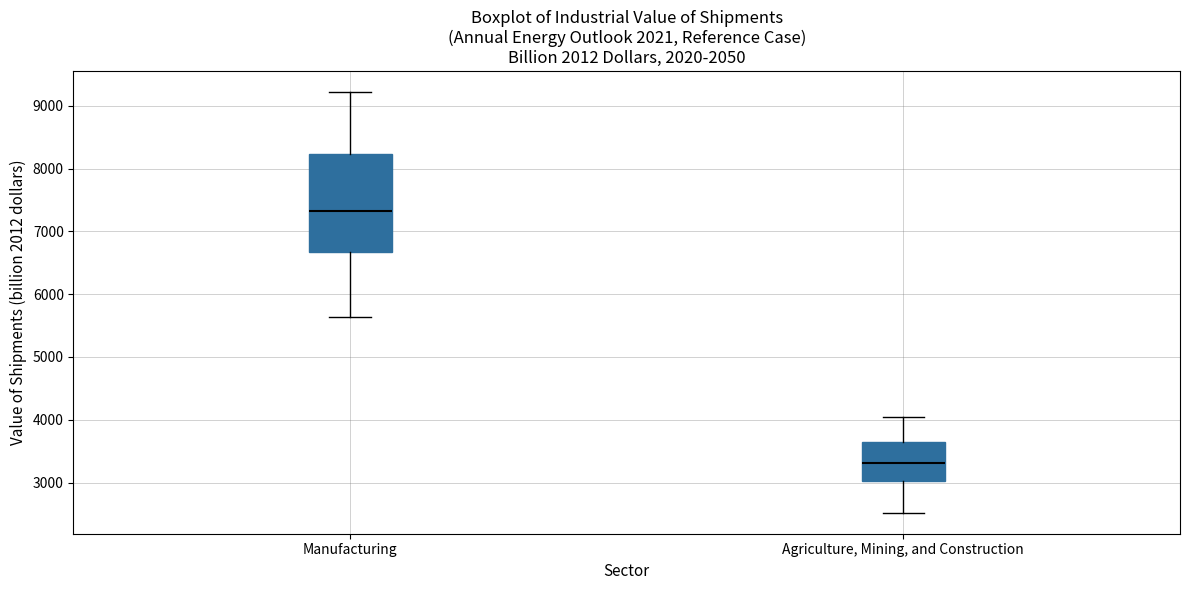

Comparing the boxes themselves (not the whiskers), which one is the tallest?

Manufacturing